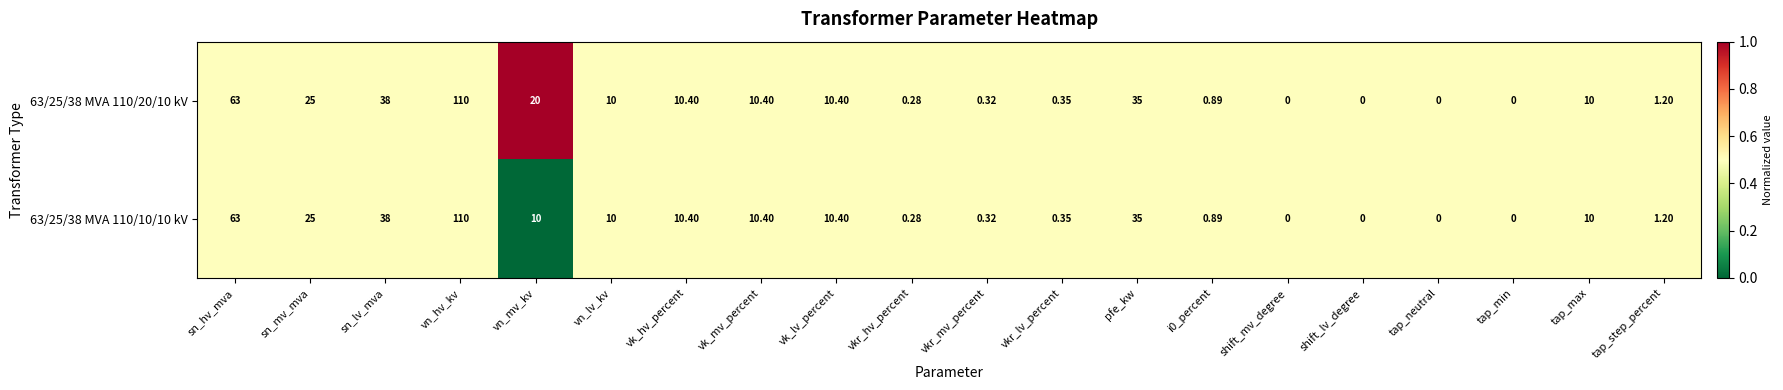

At which category does the chart reach its peak across all series?

vn_hv_kv